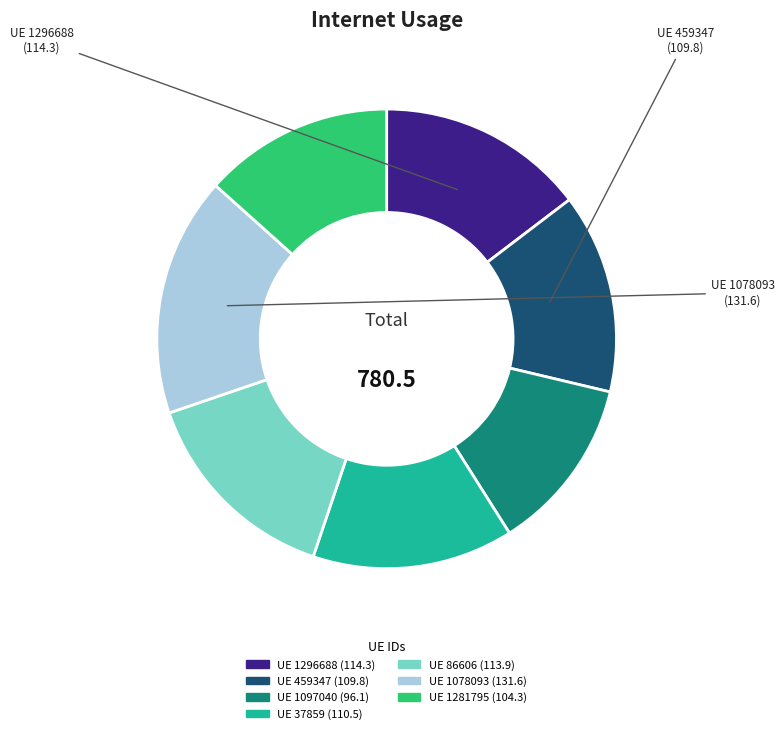

Is there any slice that represents more than half of the pie?

No